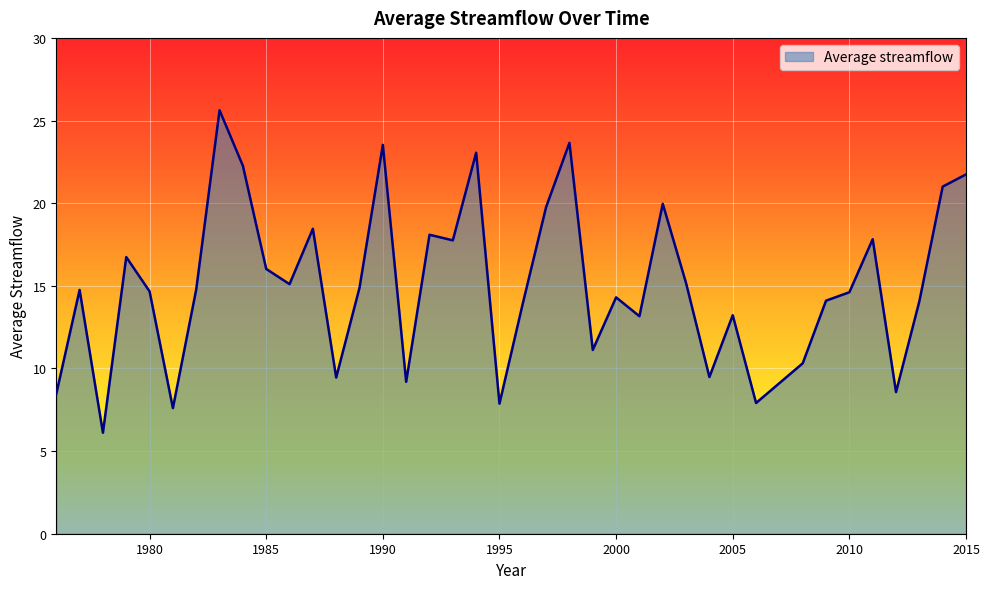

What is the difference between the maximum and minimum values?

19.5